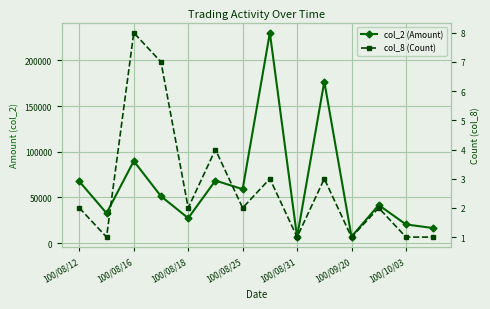

How many series are shown in this chart?

2